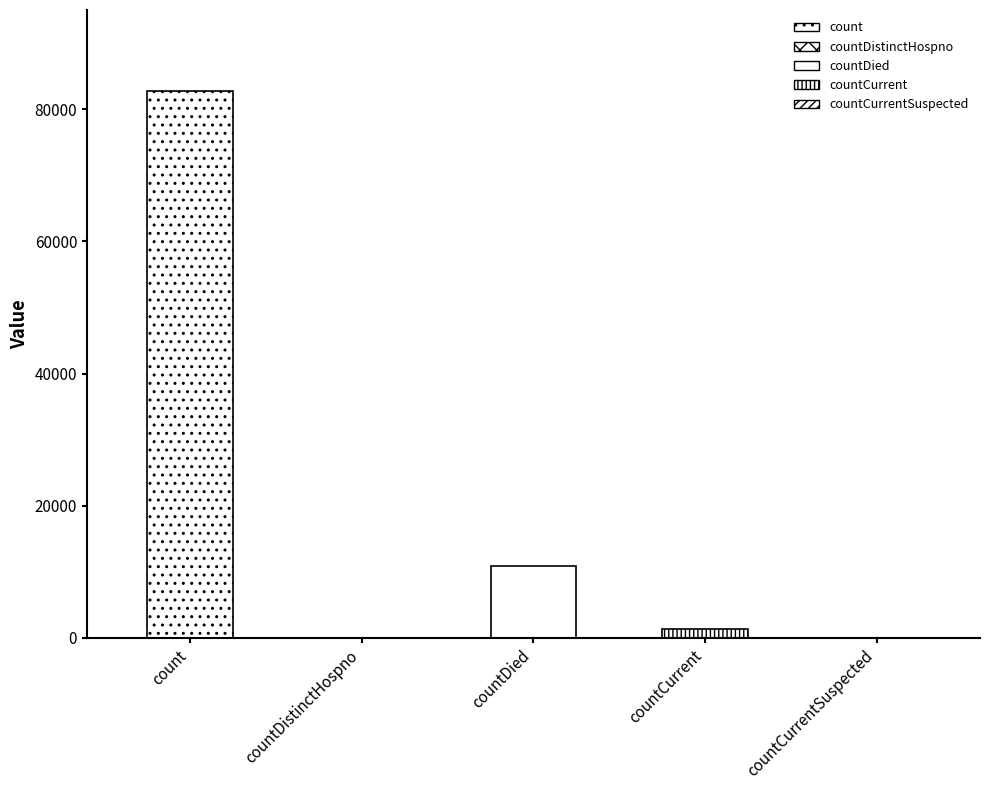

The value at countCurrent is 1326. True or false?

True